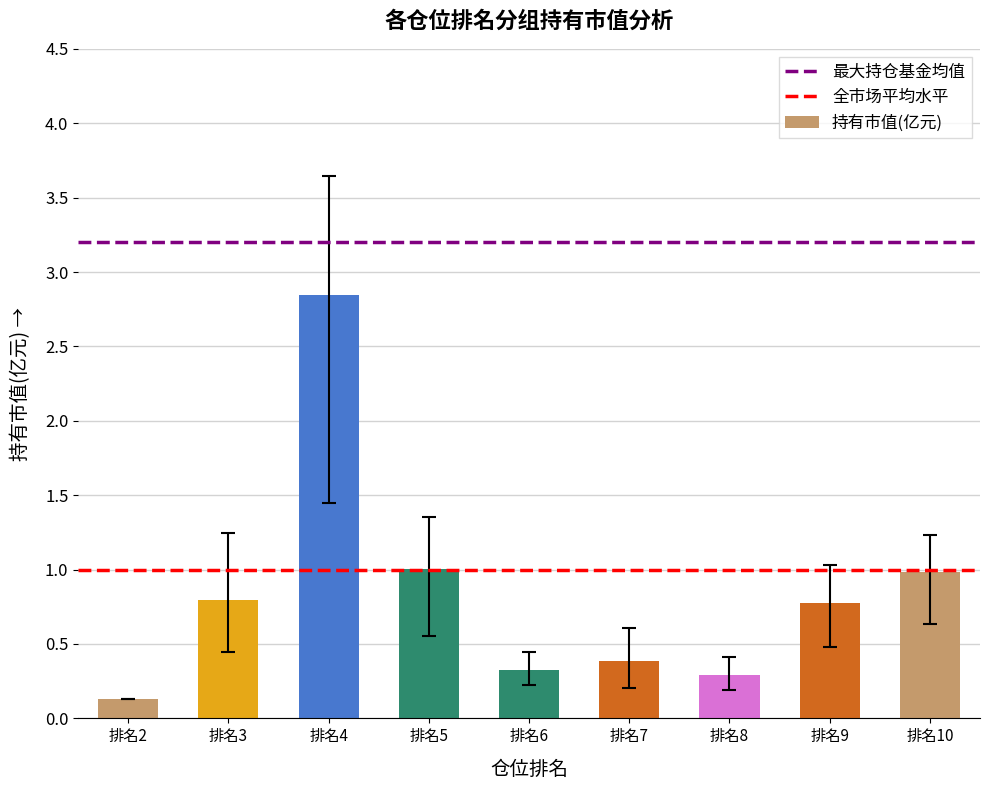

Are the bars horizontal?

No